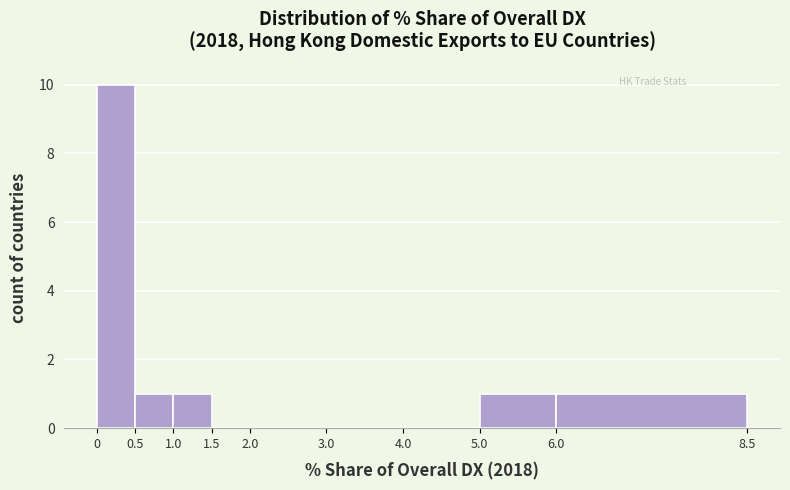

Reading left to right, transcribe this chart: for each bar, give the range it covers on the x-axis and its height. The values are not printed on the chart, so give them approximately, as read against the axis.

0 to 0.5: 10
0.5 to 1.0: 1
1.0 to 1.5: 1
1.5 to 2.0: 0
2.0 to 3.0: 0
3.0 to 4.0: 0
4.0 to 5.0: 0
5.0 to 6.0: 1
6.0 to 8.5: 1